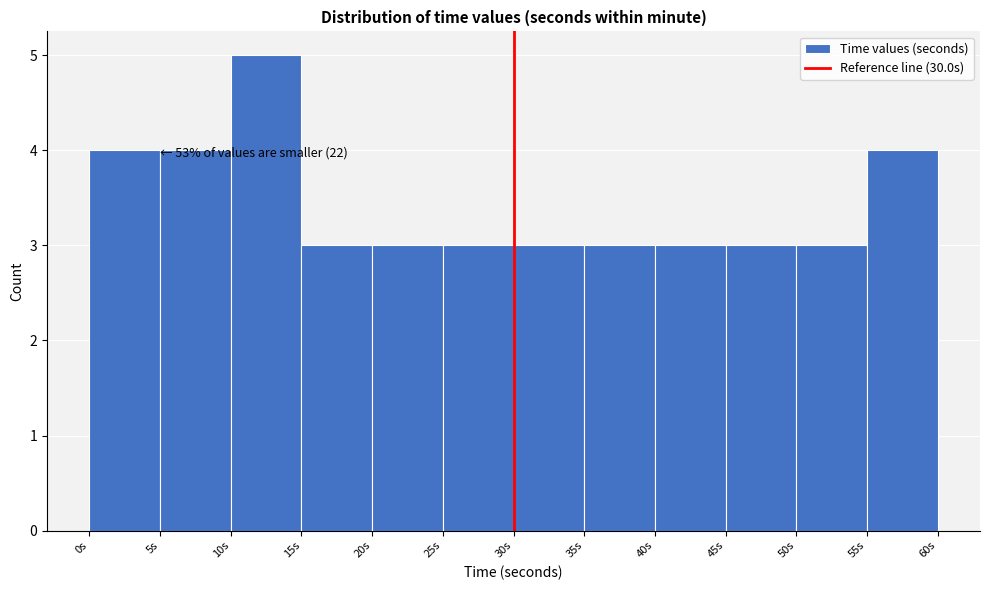

Which range on the x-axis has the tallest bar?

10 to 15